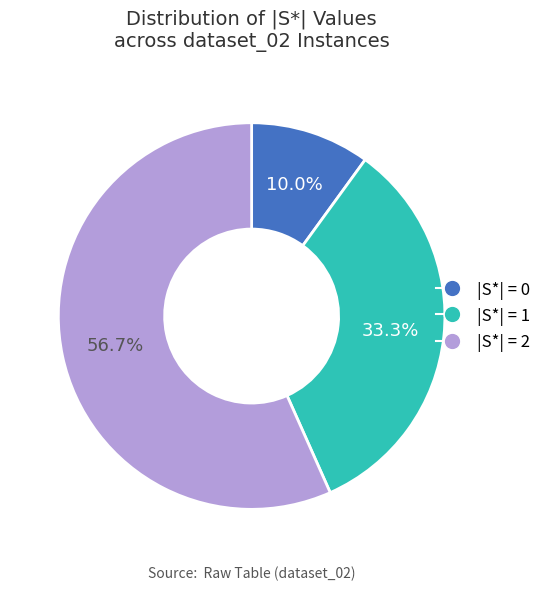

To the nearest percent, what is the average slice percentage?

33%